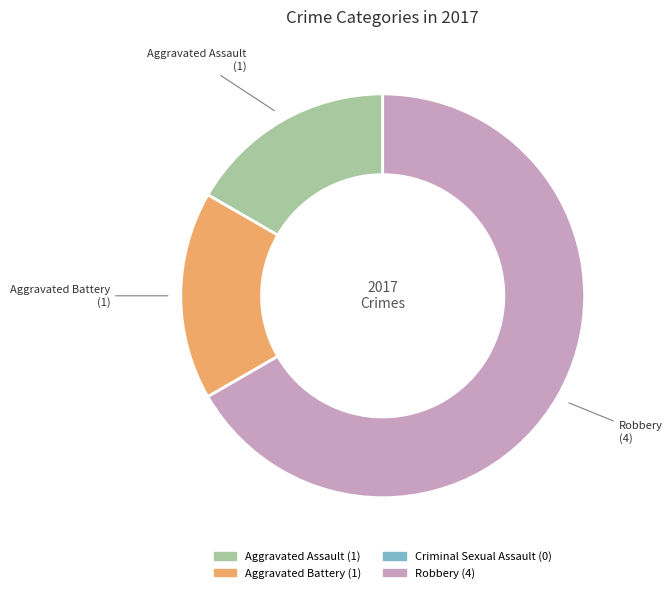

Is there a majority slice in this chart?

Yes